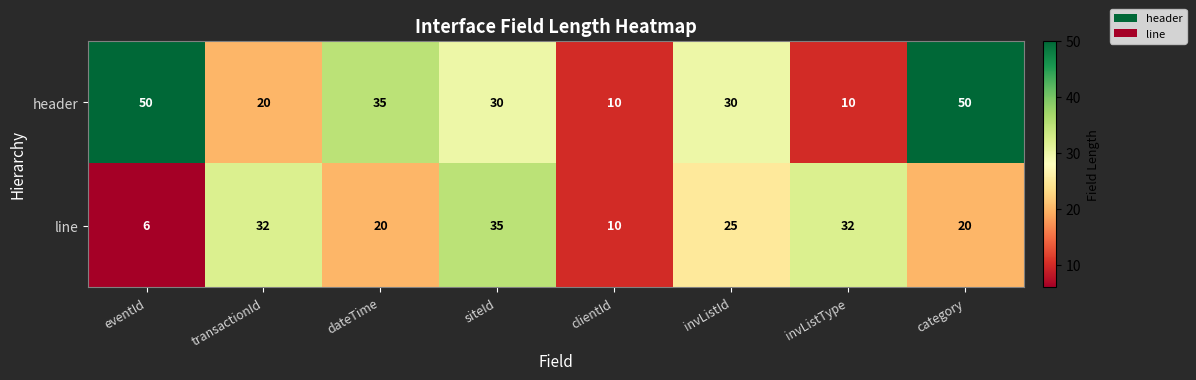

What is the sum of all line values?

180